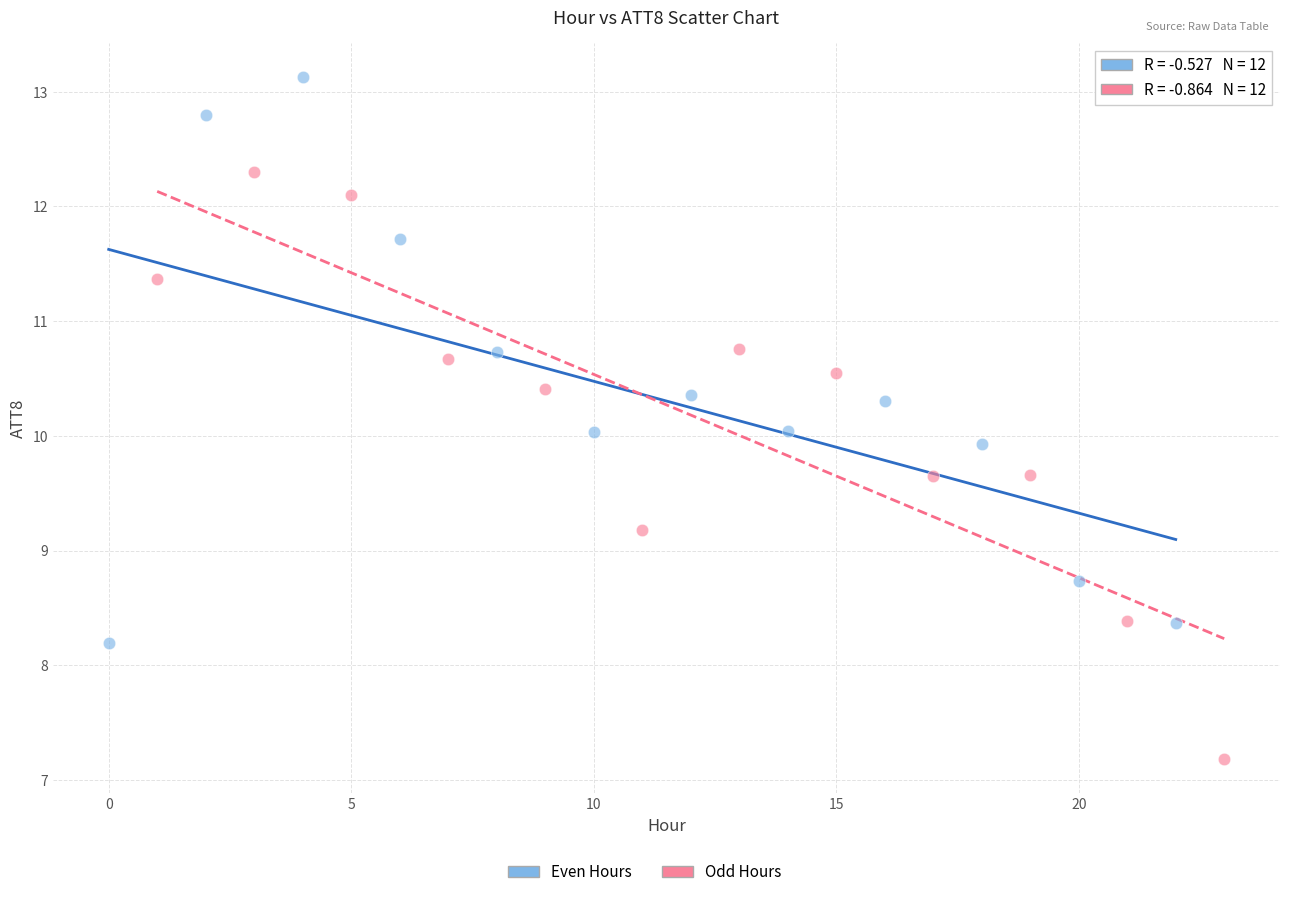

Which series contains the highest Y value?

Even Hours